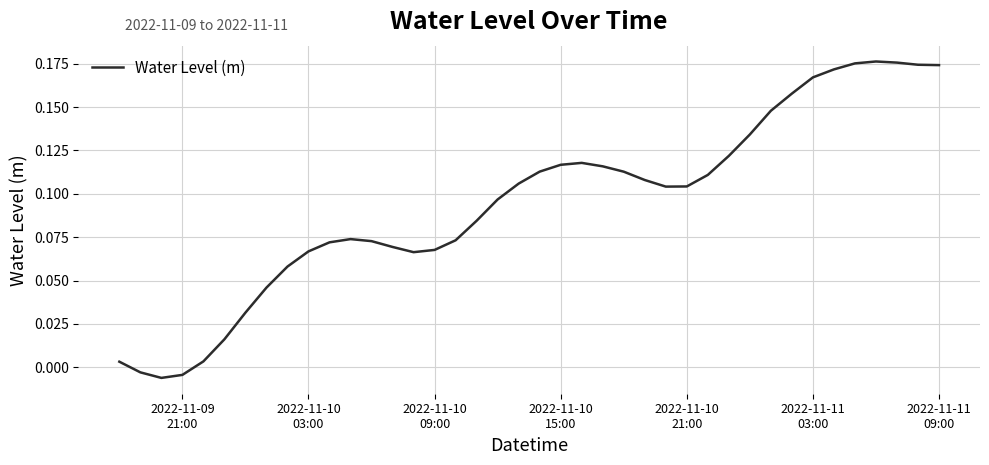

What is the difference between the maximum and minimum values?

0.2